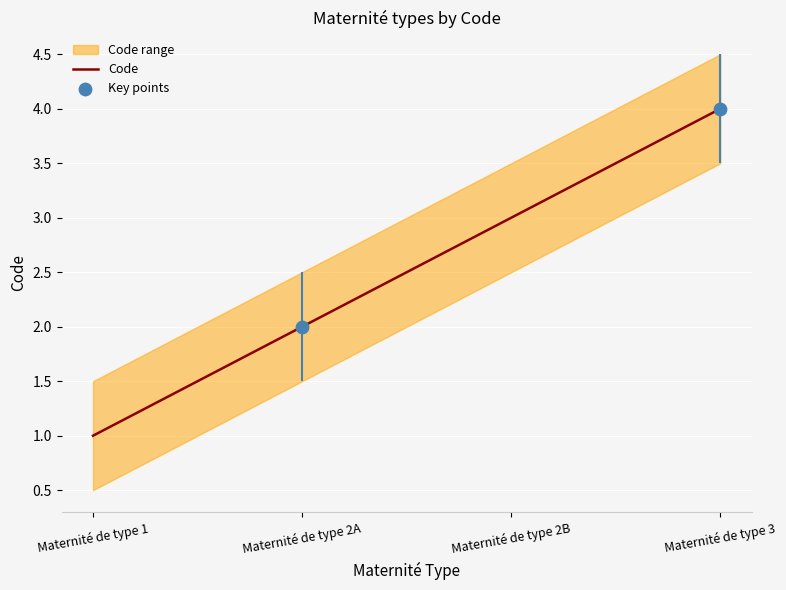

Which series has the widest spread of Y values?

Code